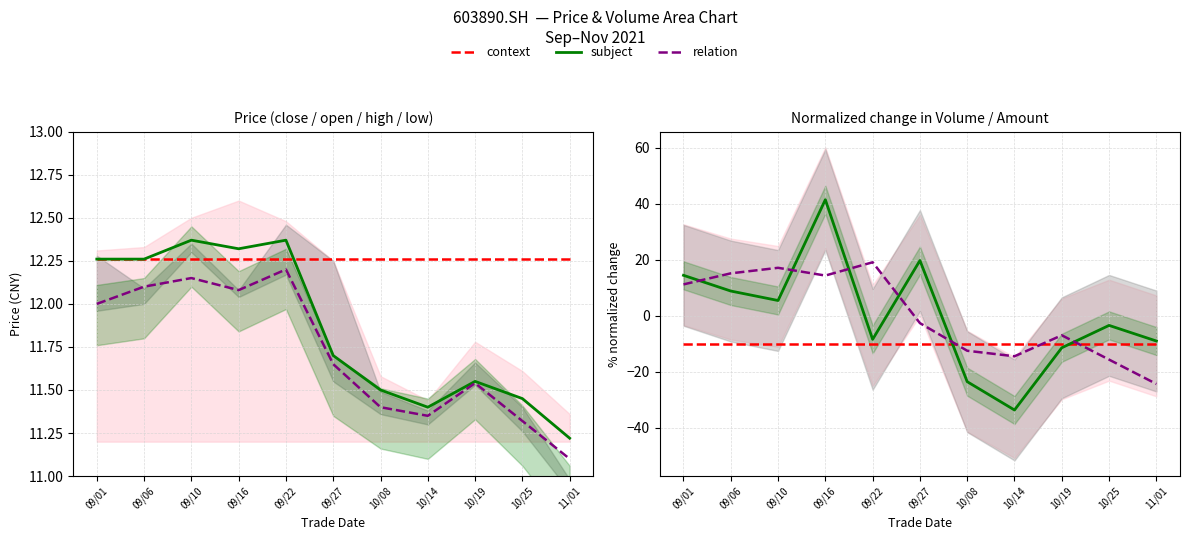

What is the minimum value for context?

-10.0